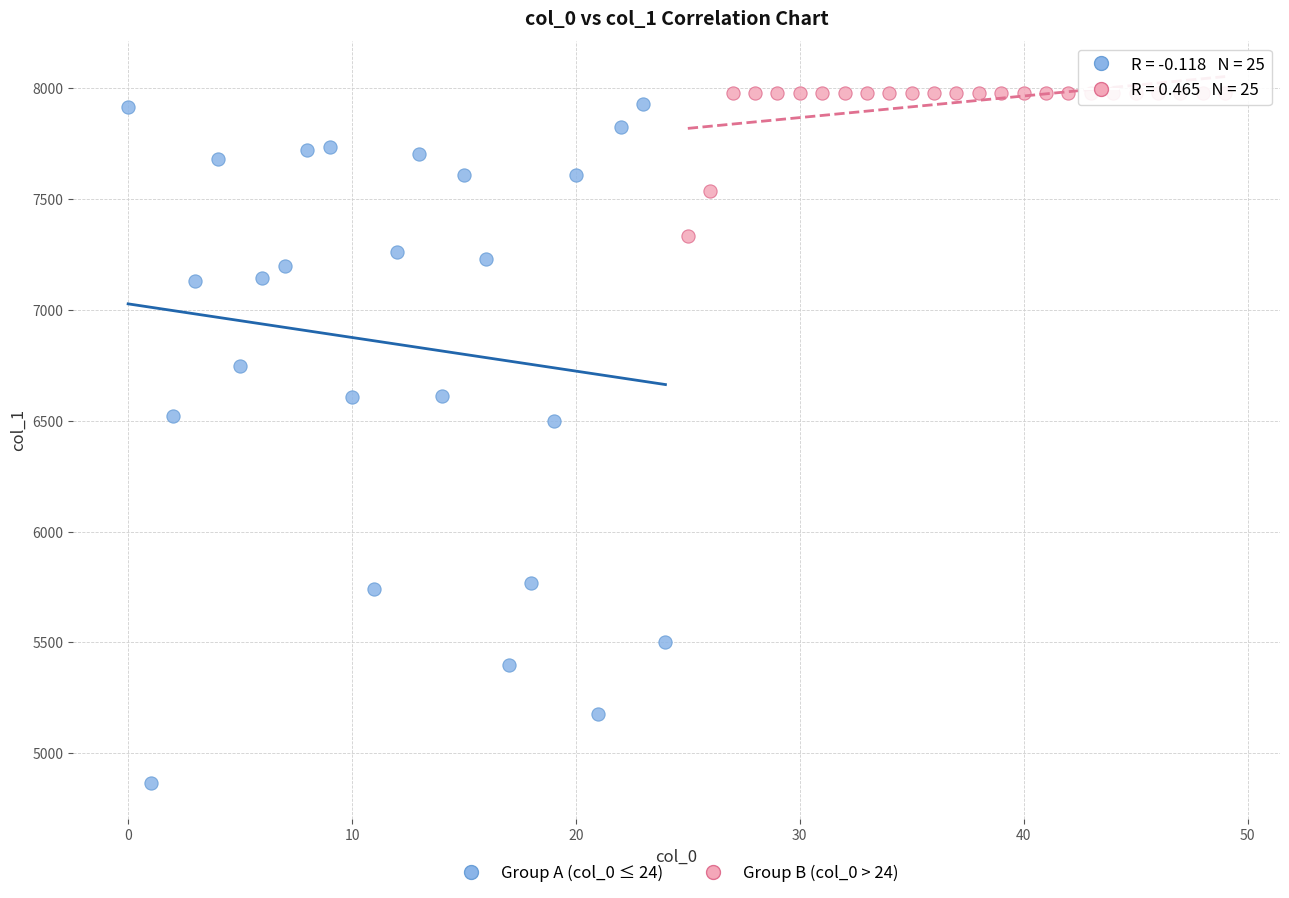

Which series contains the lowest Y value?

Group A (col_0 ≤ 24)